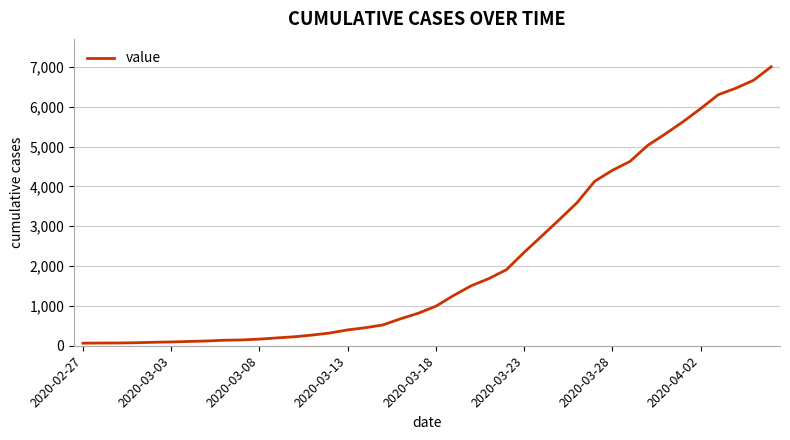

What is the sum of all values?

85740